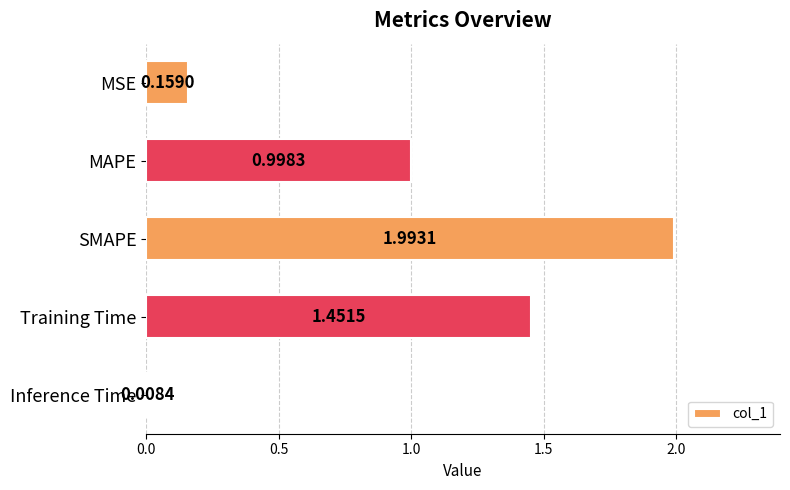

Rank the categories by value from lowest to highest.

Inference Time, MSE, MAPE, Training Time, SMAPE